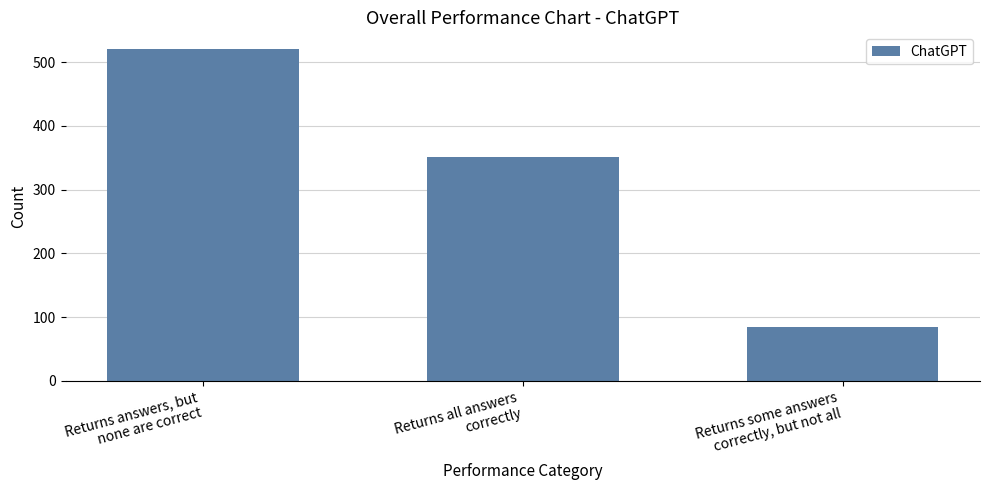

Reading right to left, what are all the values shown in this chart?

84	352	521